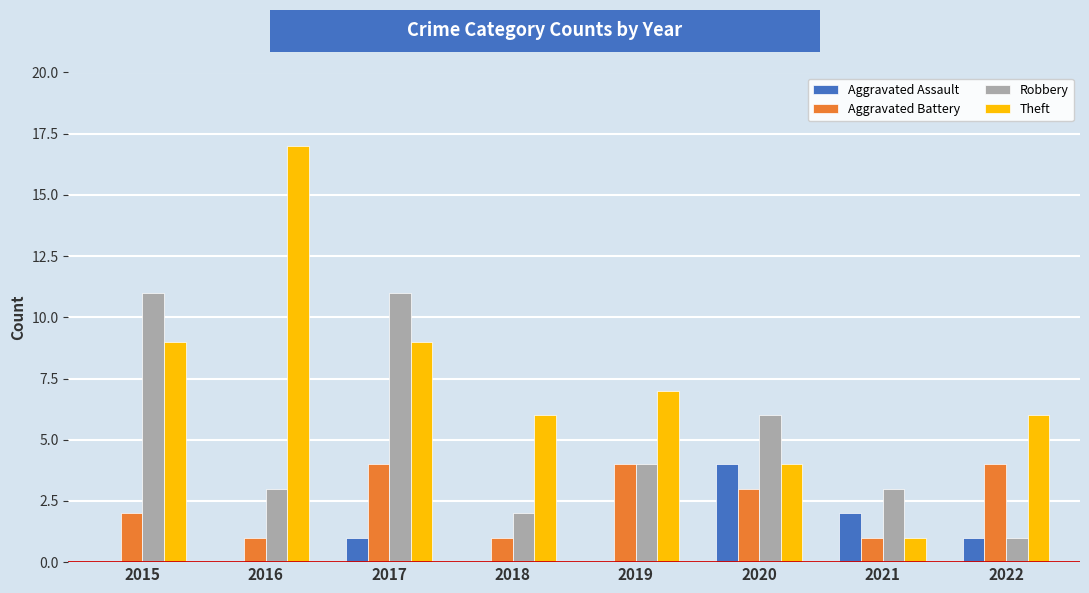

True or false: Robbery has a value of 6 at 2020.

True